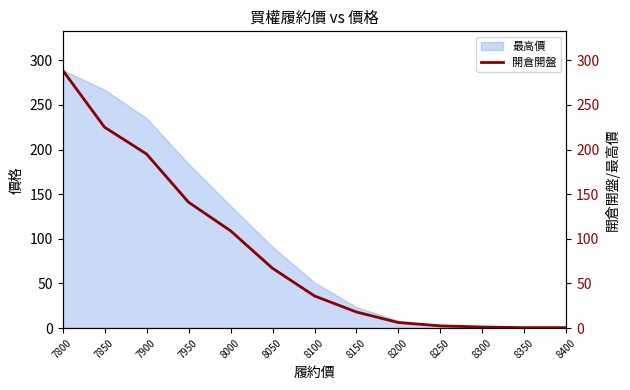

What is the value of the 13th point from the left?

0.5